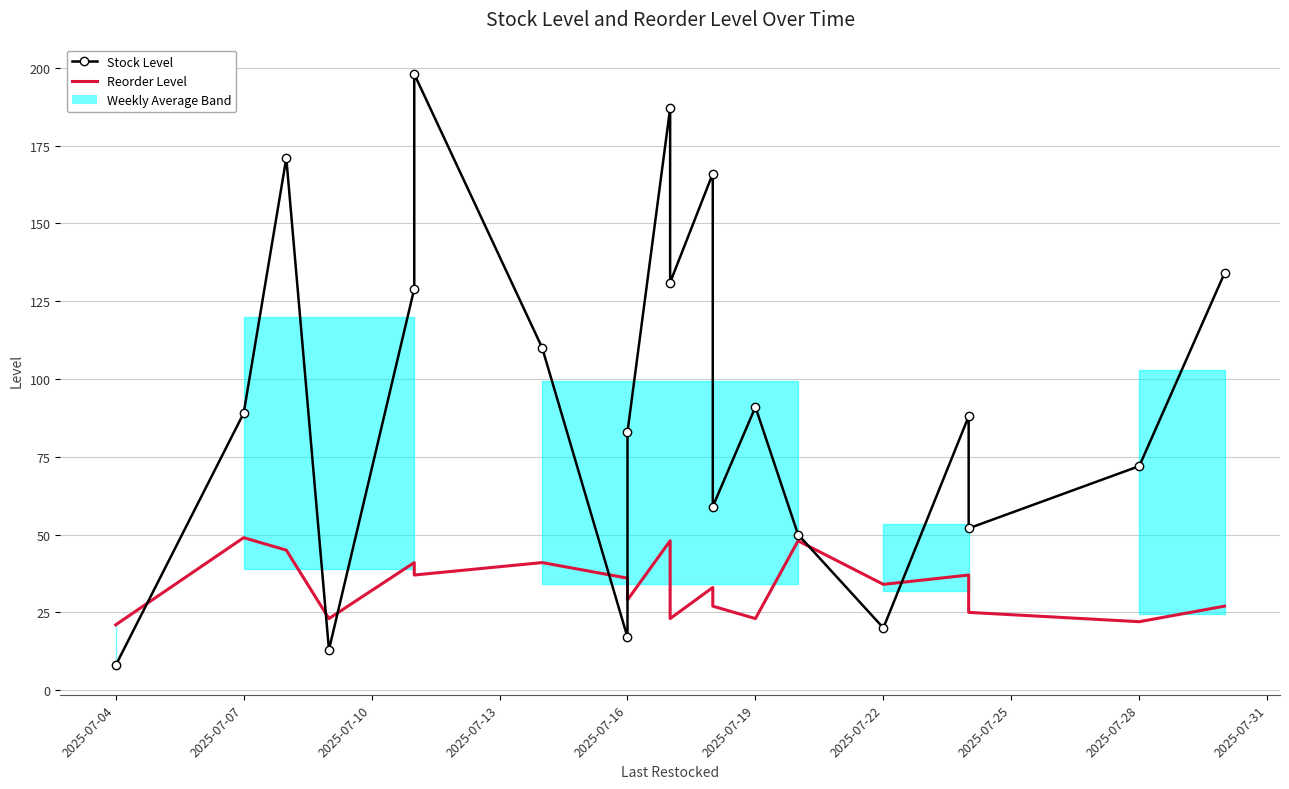

Reading left to right, list all the values displayed in this chart.

Stock Level: 8	89	171	13	129	198	110	17	83	187	131	166	59	91	50	20	88	52	72	134
Reorder Level: 21	49	45	23	41	37	41	36	29	48	23	33	27	23	48	34	37	25	22	27